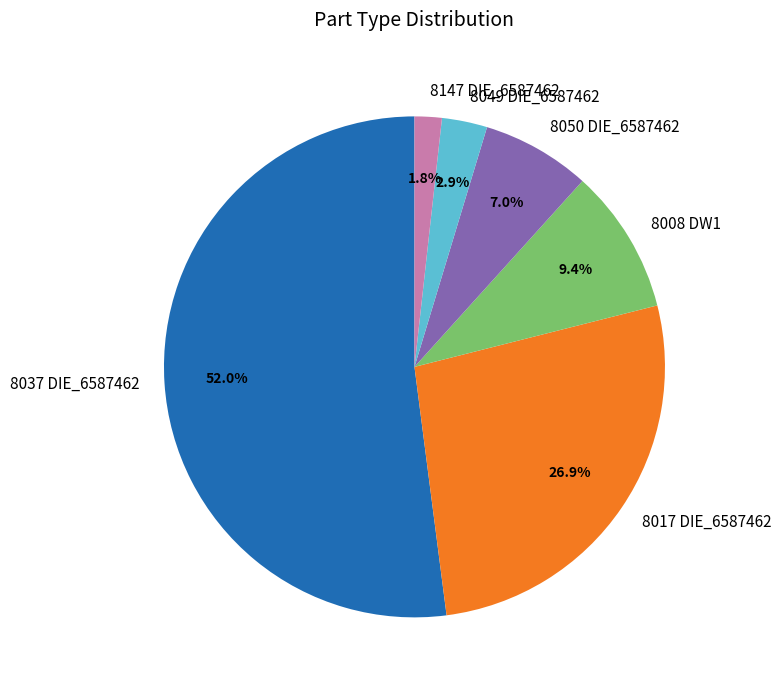

What is the ratio of the value at 8037 DIE_6587462 to the value at 8017 DIE_6587462?

1.9